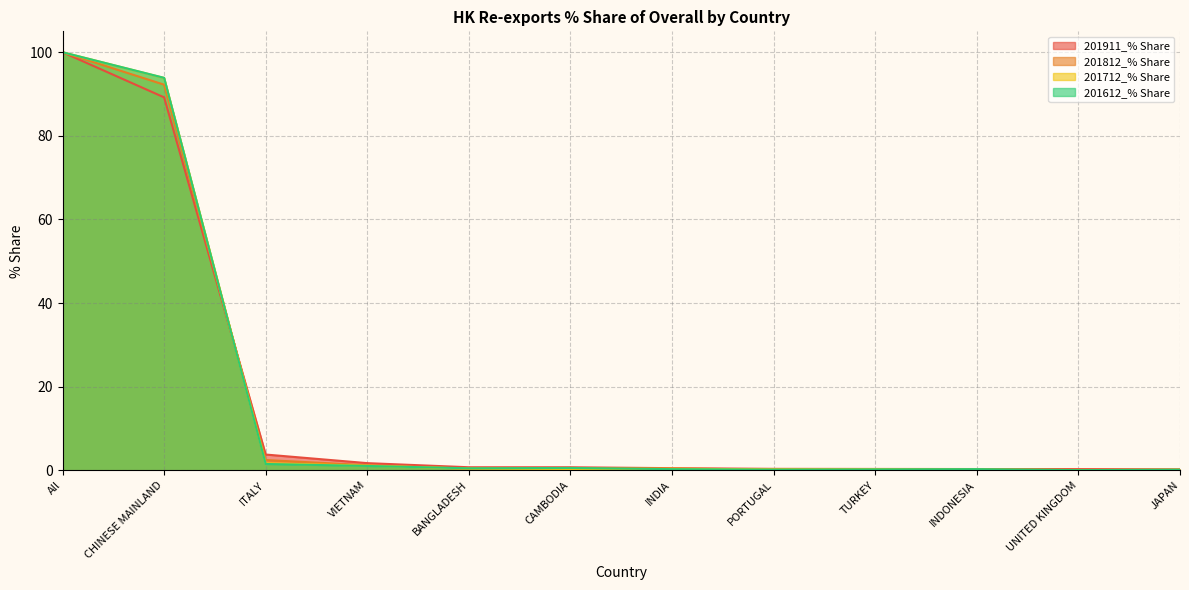

Between which two adjacent categories do 201612_% Share and 201812_% Share first intersect?

CHINESE MAINLAND and ITALY